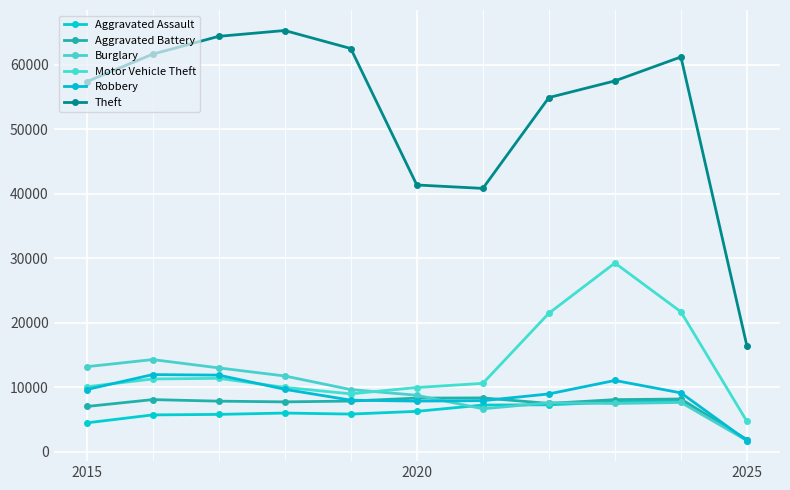

How many times do Aggravated Battery and Robbery cross each other?

3